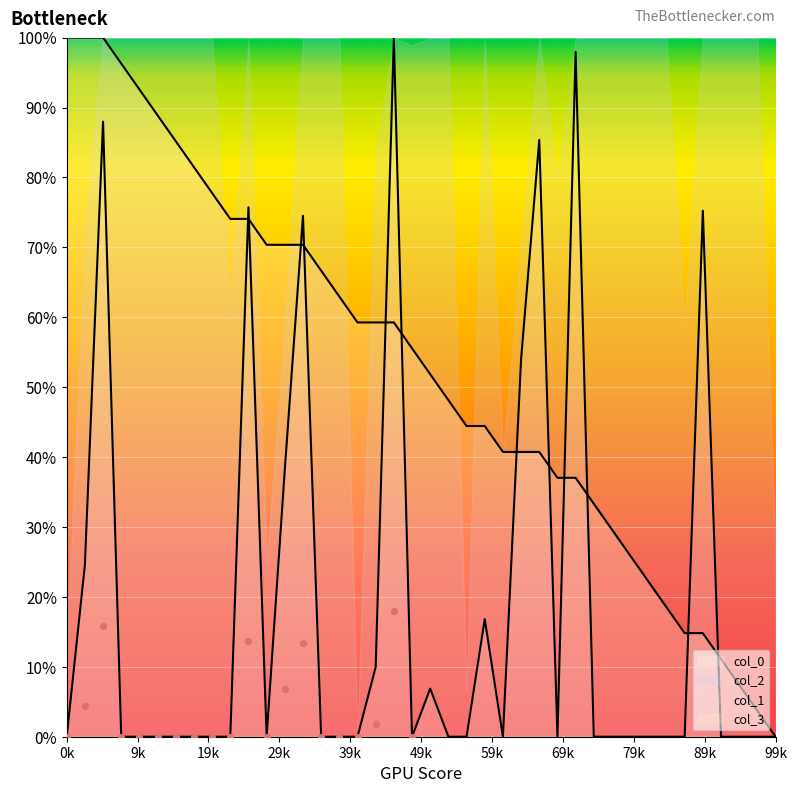

Is the value of col_0 at 79k greater than the value of col_1 at 35?

No